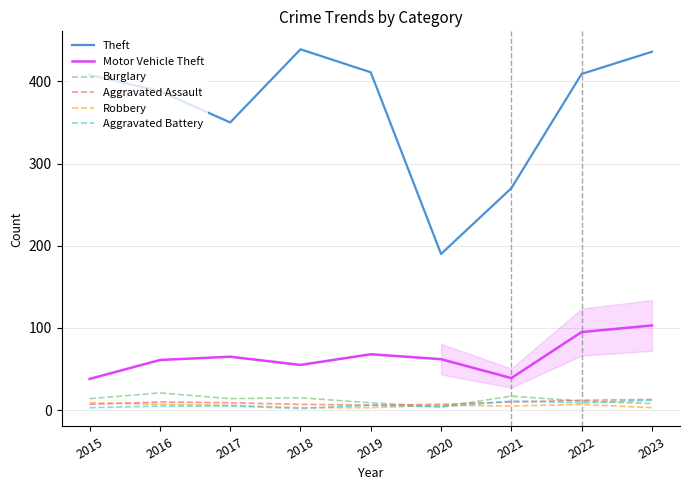

What are all the series names shown in the legend?

Theft, Motor Vehicle Theft, Burglary, Aggravated Assault, Robbery, Aggravated Battery